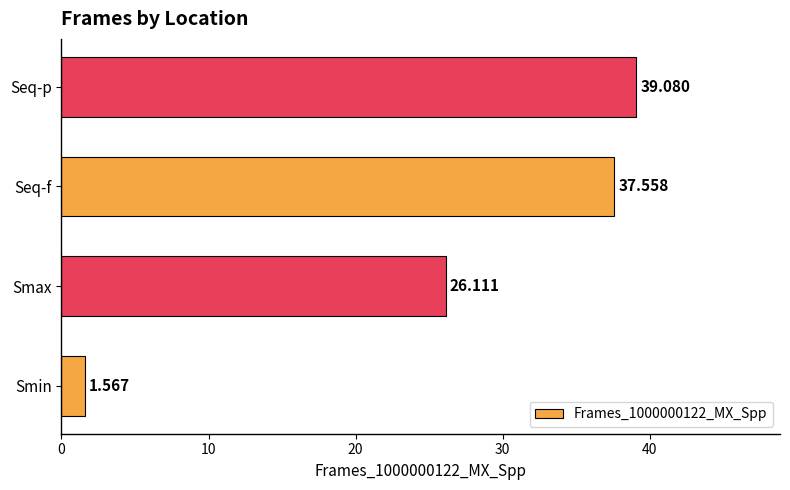

Where is the data nearest to the value 20?

Smax